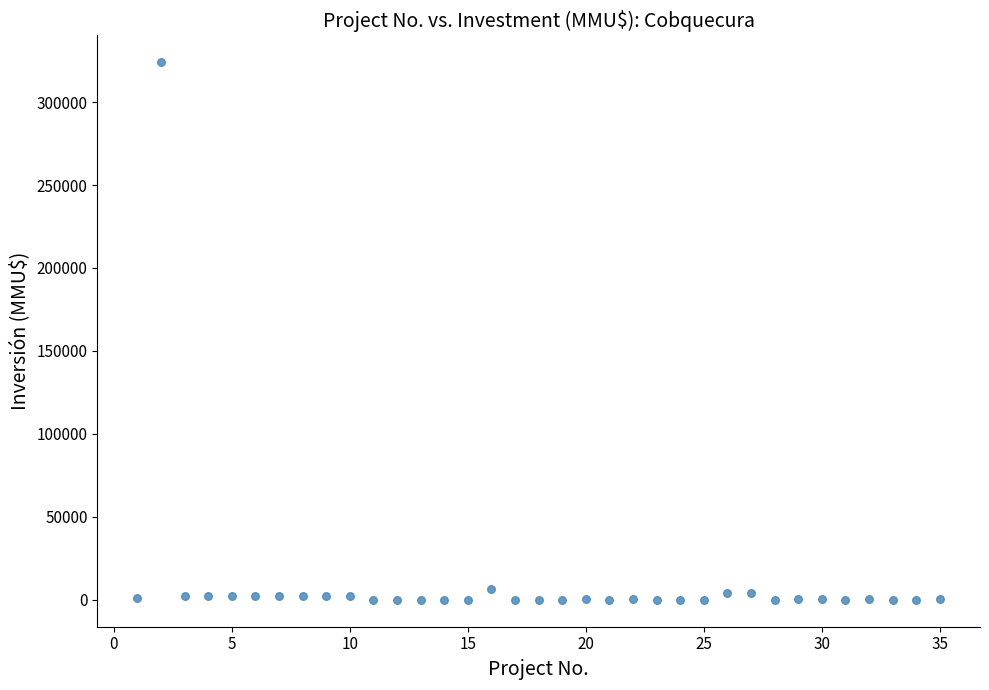

What is the range of Y values (max minus min)?

324020